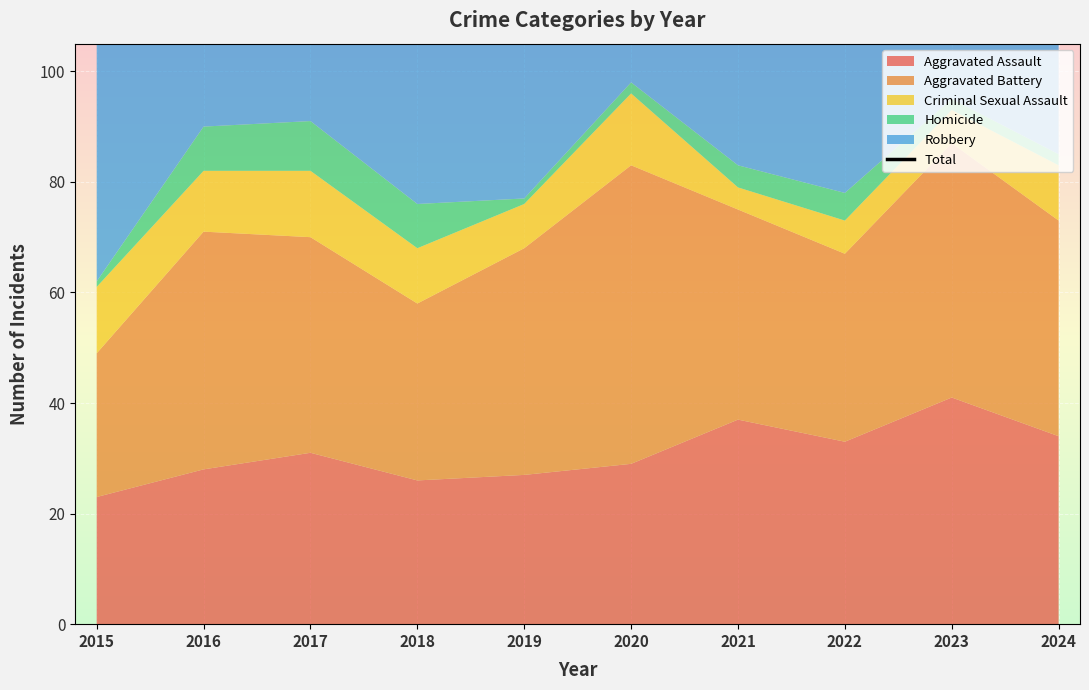

What is the sum of the values at 2020 and 2022?

282